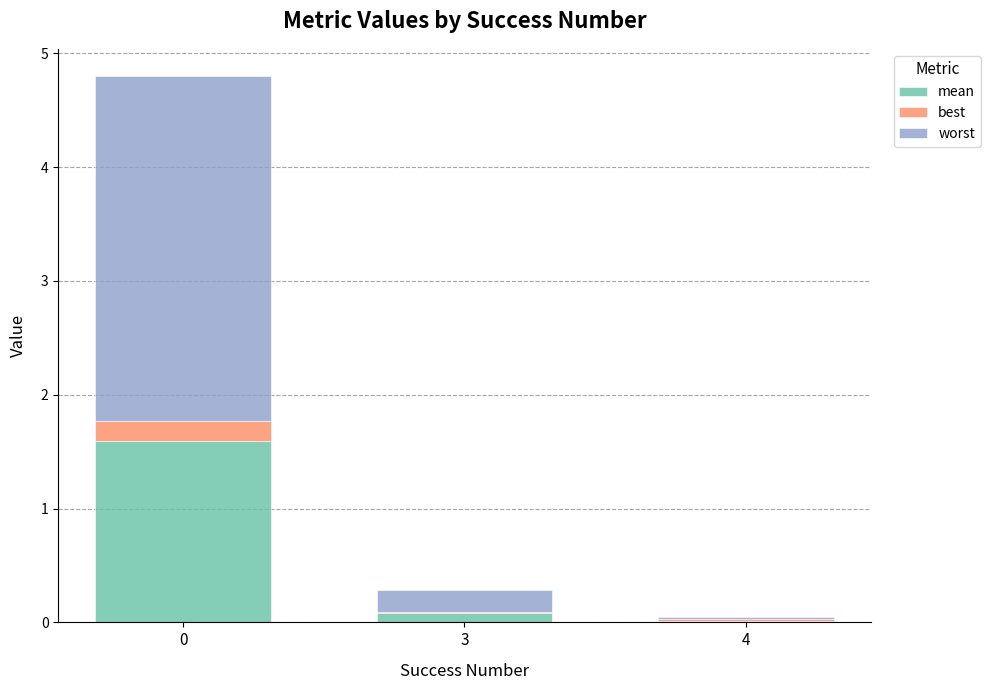

What is the total value across all series at 0?

4.8